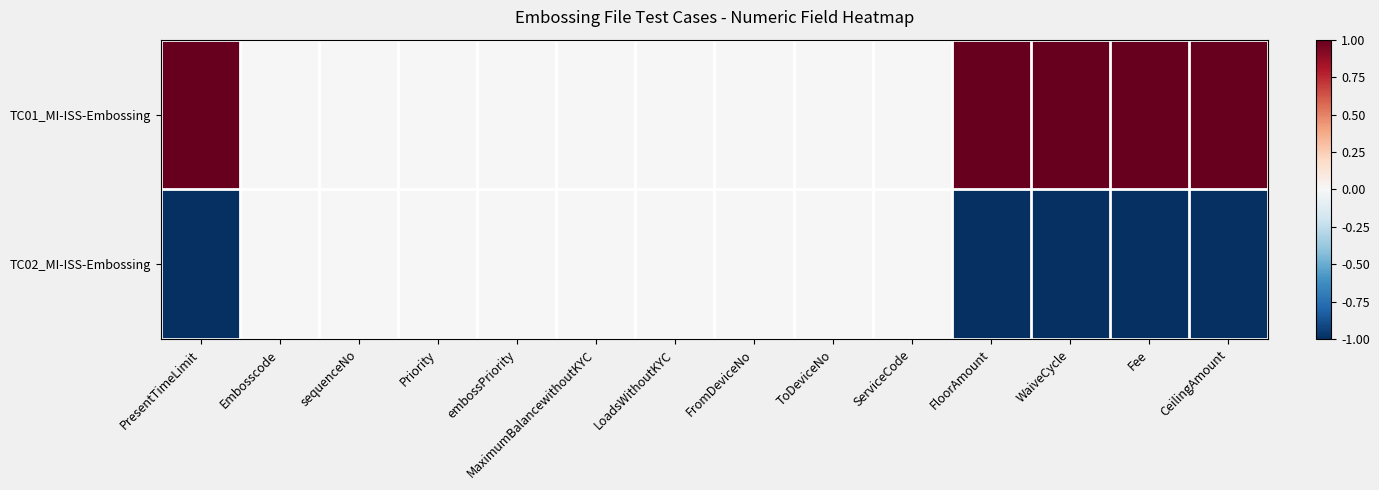

Which series changed the most between Embosscode and Fee?

TC01_MI-ISS-Embossing